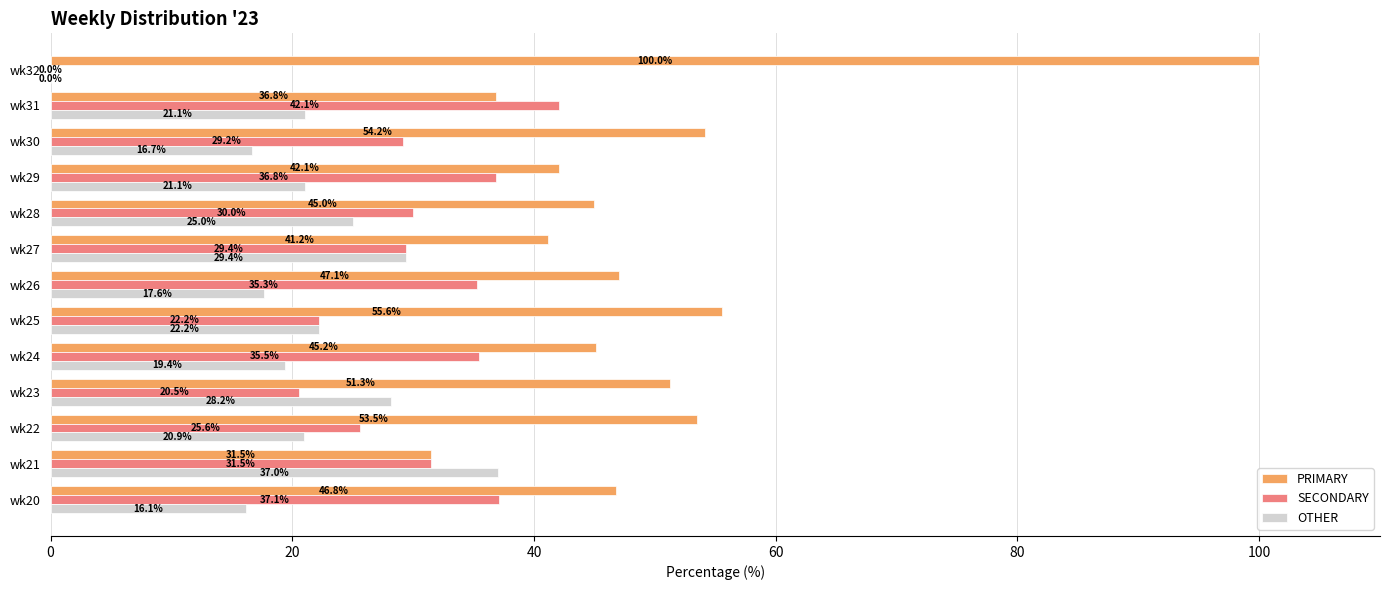

The value of PRIMARY at wk25 is 55.6. True or false?

True